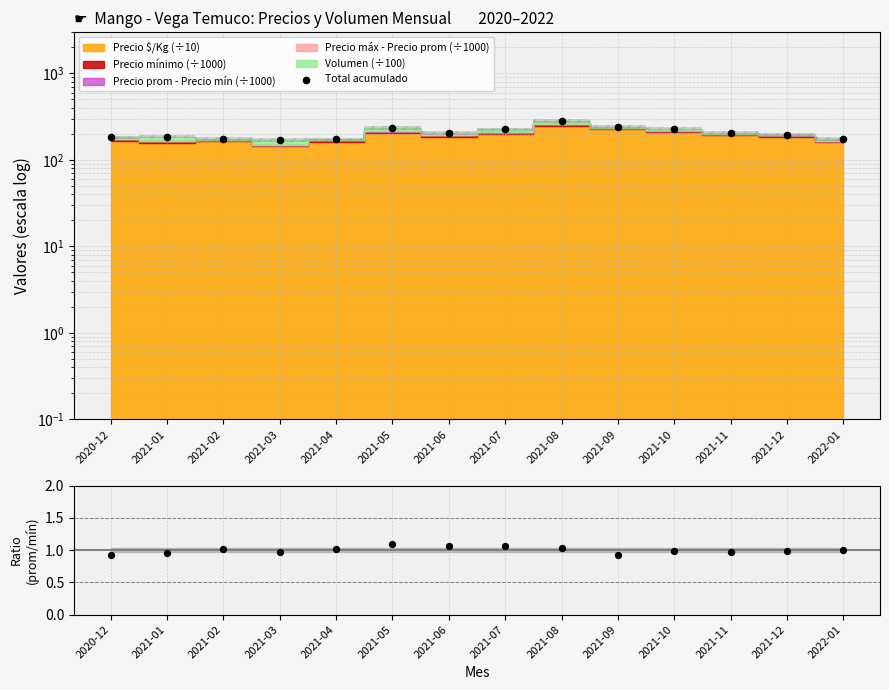

Which series has the largest total across all categories?

Total acumulado